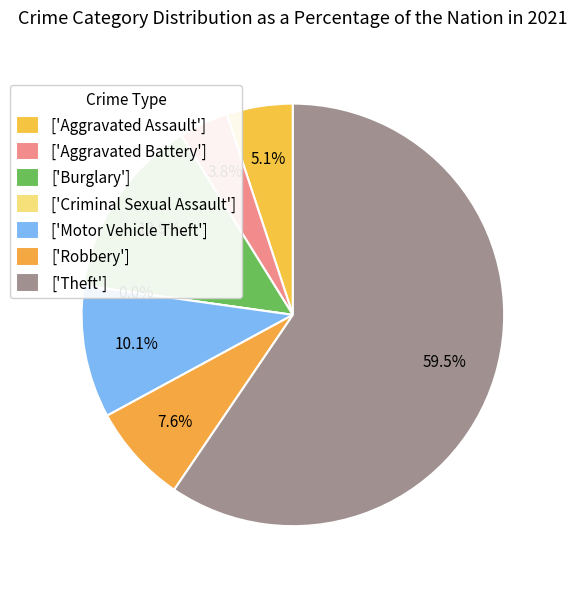

To the nearest percent, what is the difference between the Aggravated Assault and Theft slice percentages?

54%